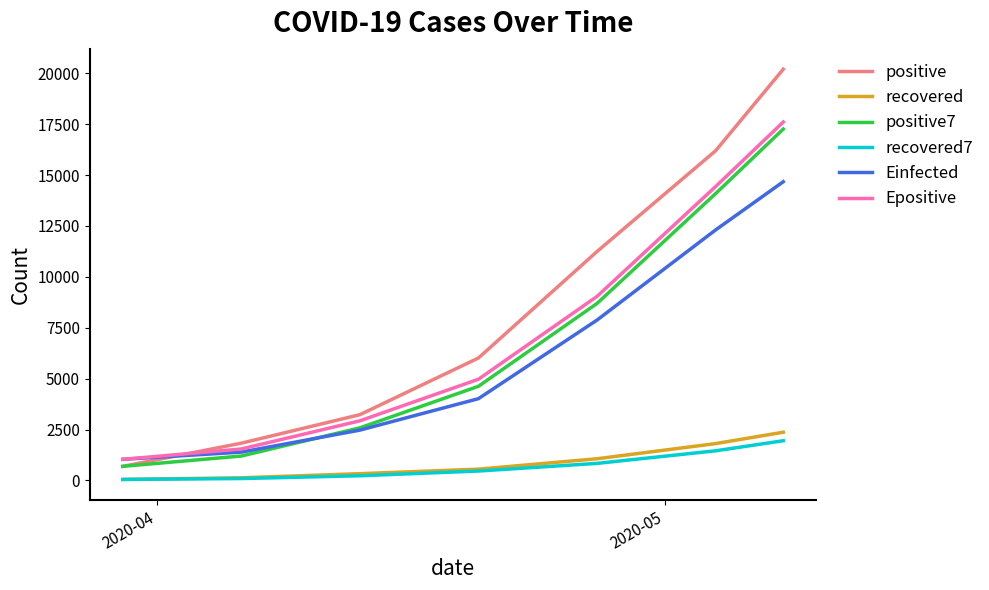

What is the lowest value of the positive series?

693.0